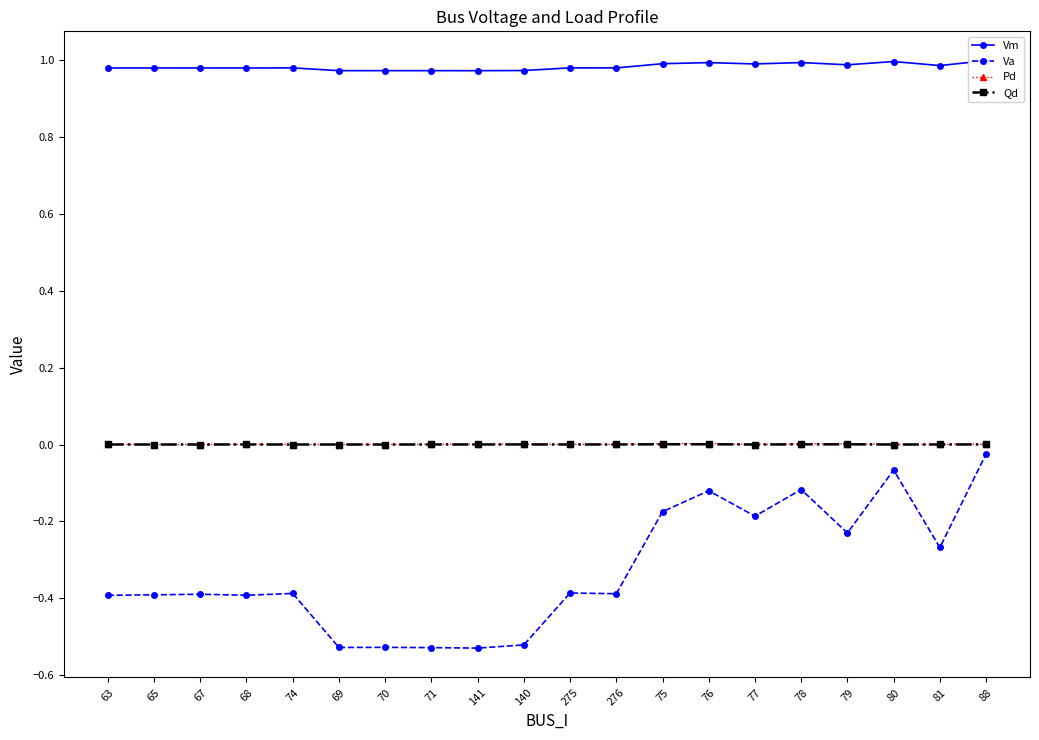

What is the highest value of the Vm series?

1.0